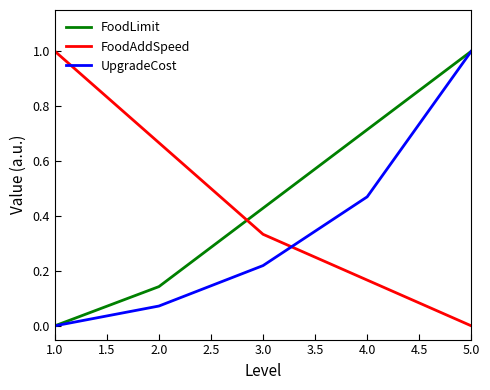

What is the difference between the maximum and minimum values in the FoodLimit series?

1.0